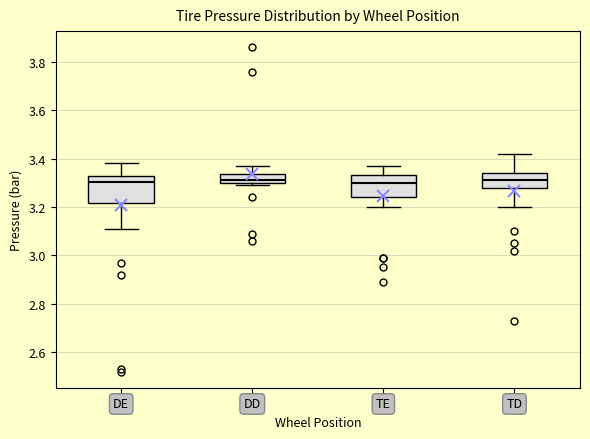

Comparing the boxes themselves (not the whiskers), which one is the tallest?

DE